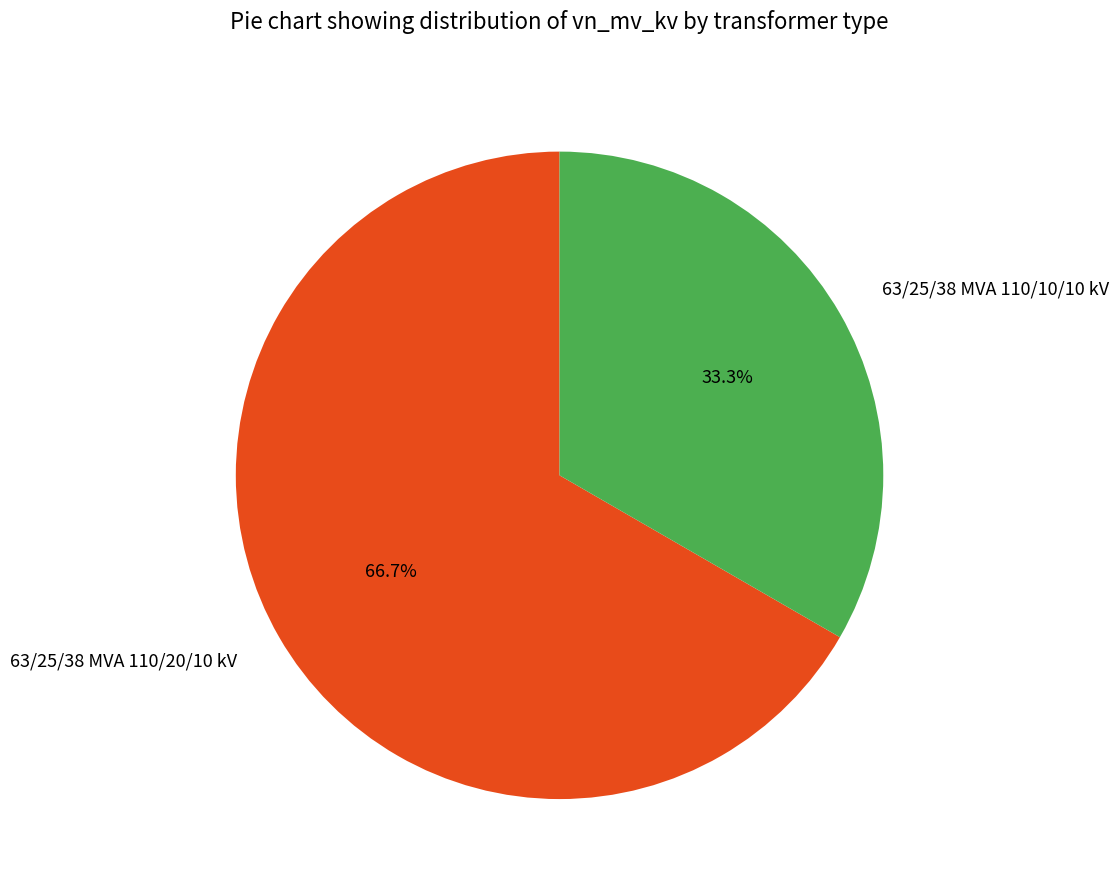

To the nearest percent, what is the difference between the largest and smallest slice percentages?

33%